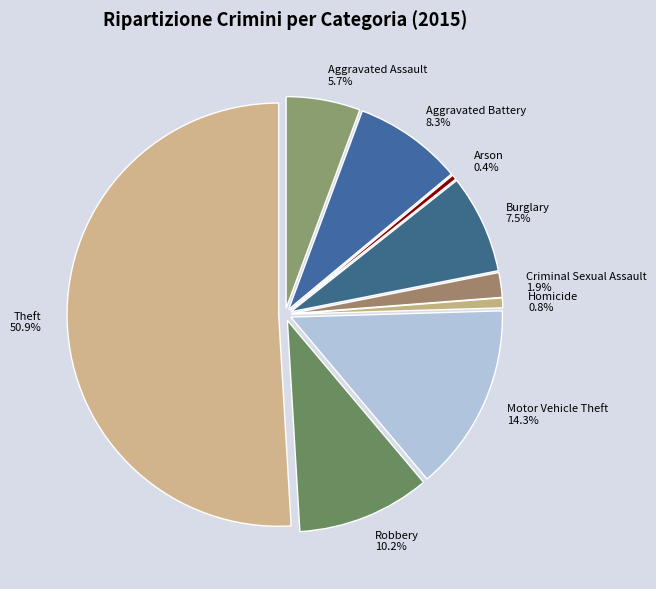

What is the majority slice?

Theft